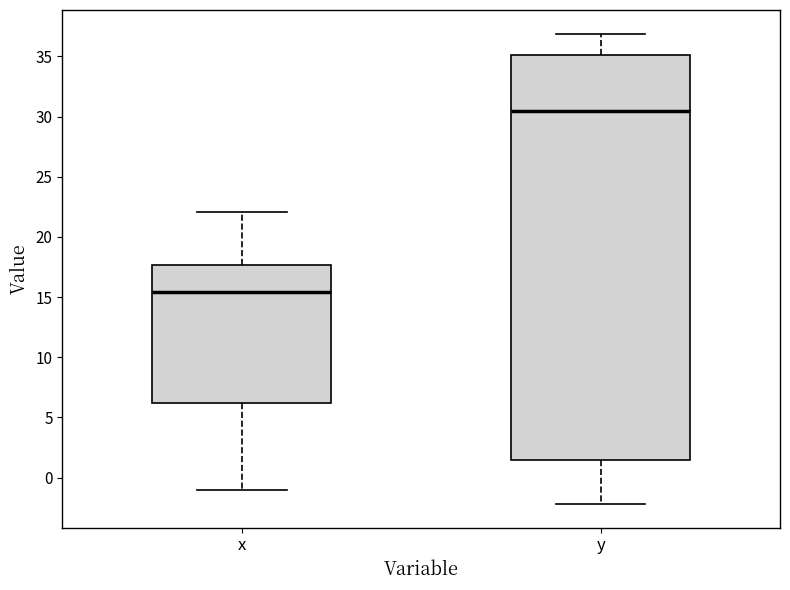

Comparing the boxes themselves (not the whiskers), which one is the tallest?

y